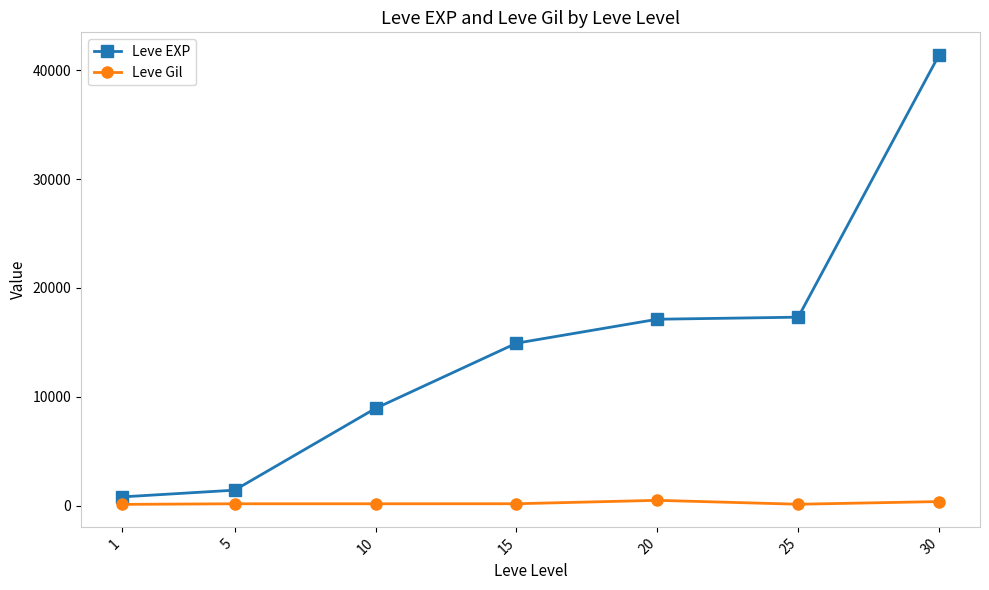

What are all the series names shown in the legend?

Leve EXP, Leve Gil